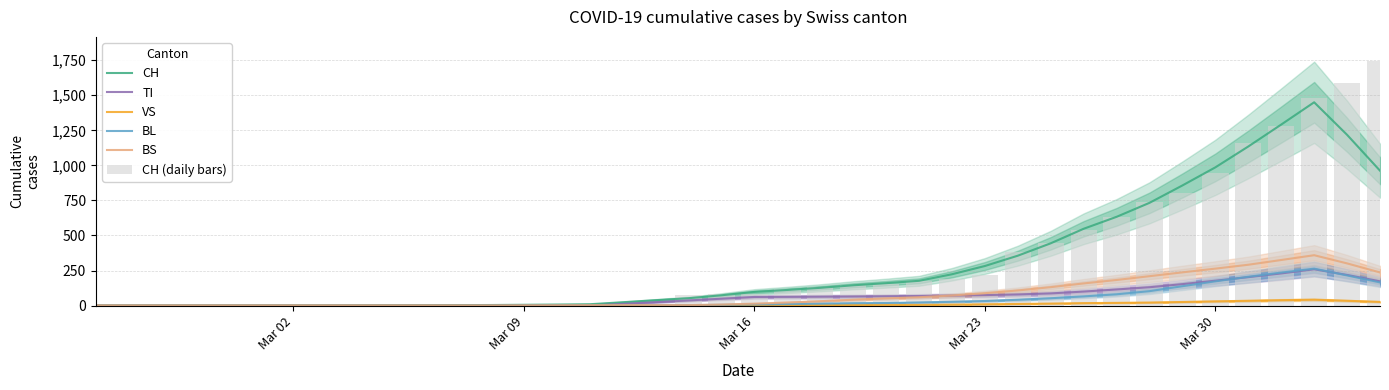

What is the maximum value for TI?

259.0